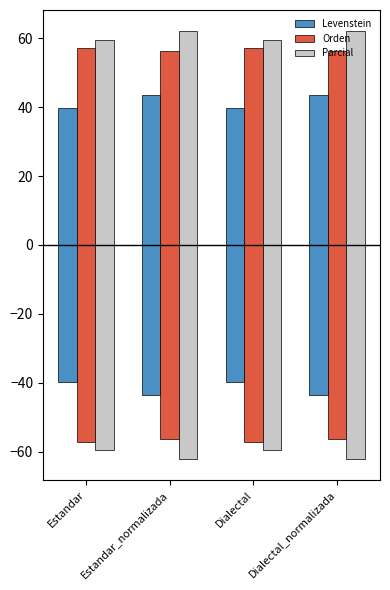

How many data points does each series have?

4